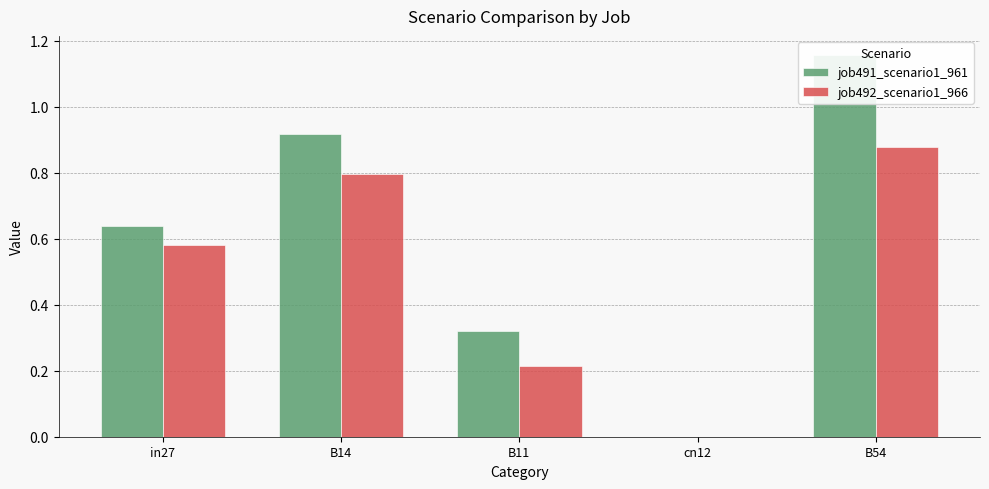

What is the difference between the highest and lowest values at B11?

0.1